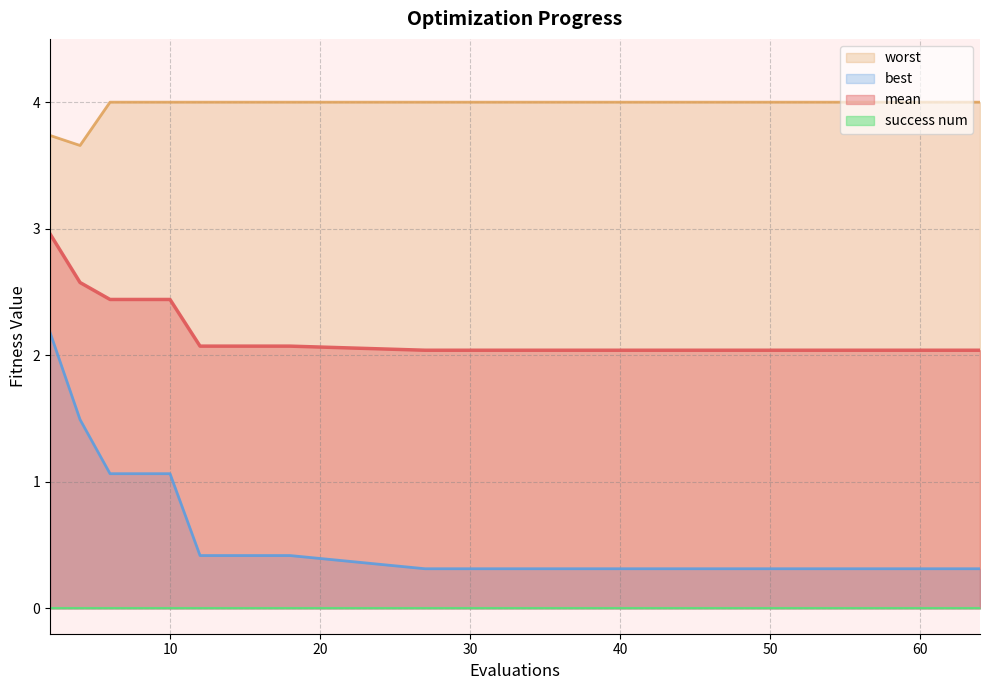

How many series are shown in this chart?

4